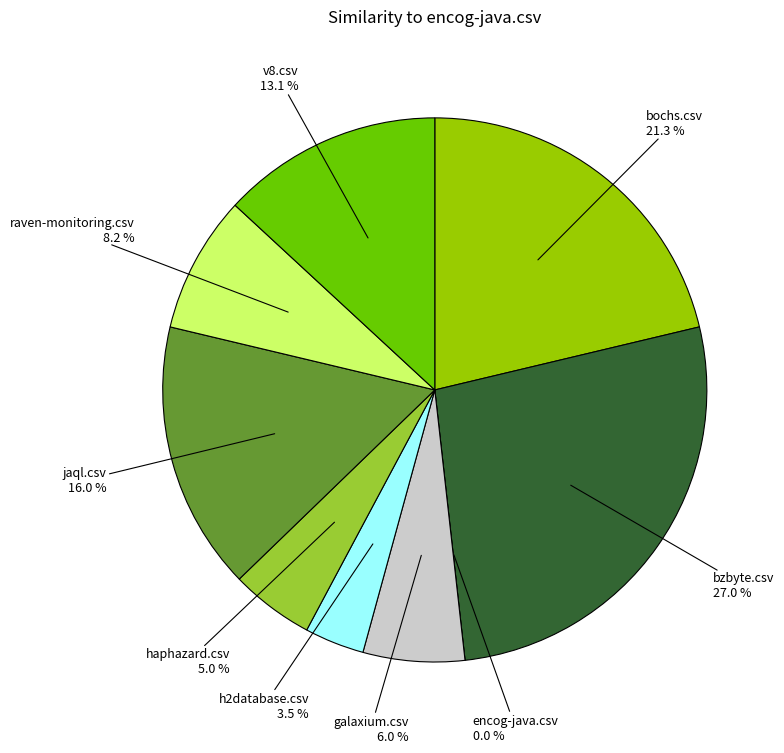

True or false: v8.csv accounts for 6% of the total.

False